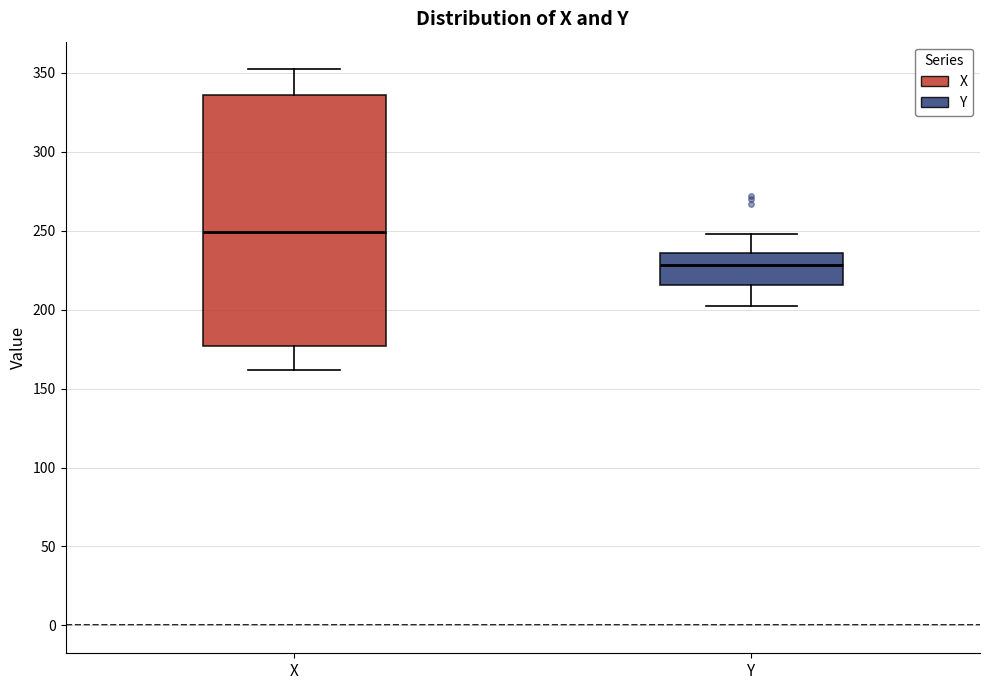

Which box's median line is the highest?

X